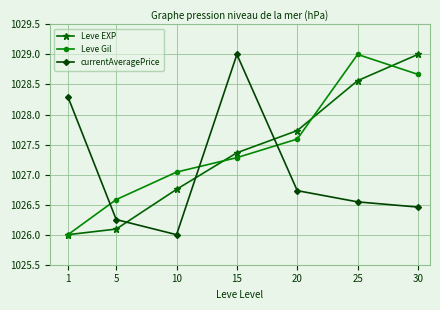

What is the value of the Leve EXP point at the 2nd from the left?

1026.1